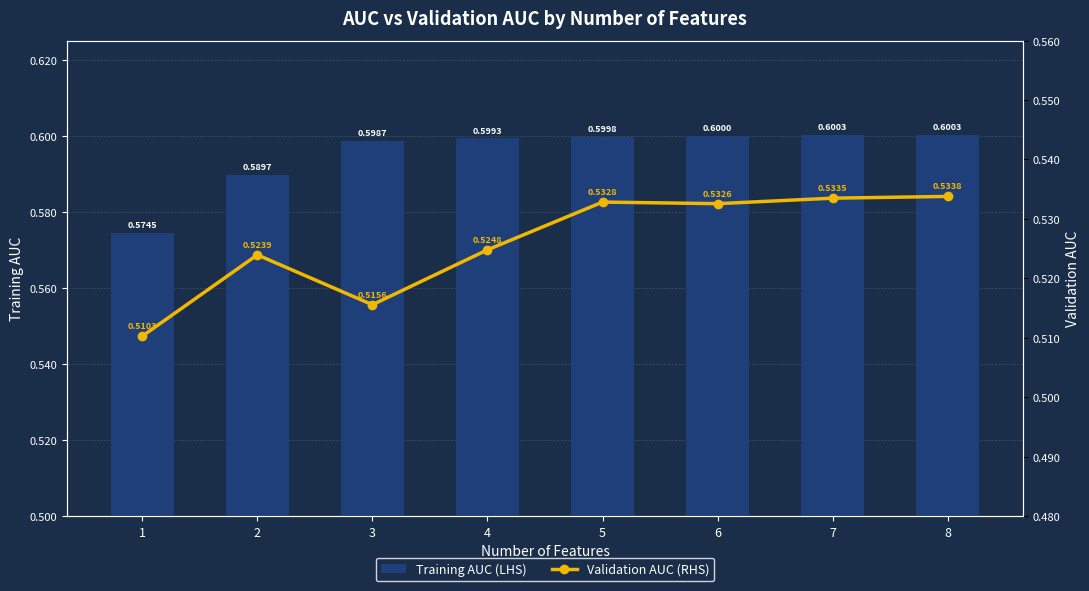

How many series are shown in this chart?

2